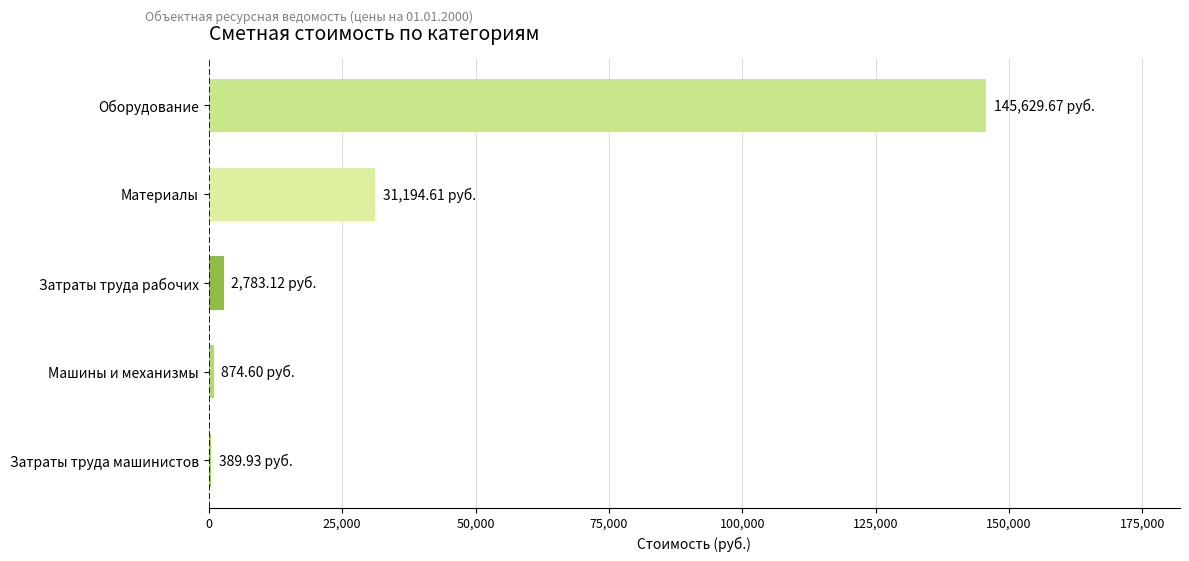

Between Затраты труда машинистов and Материалы, which is larger?

Материалы